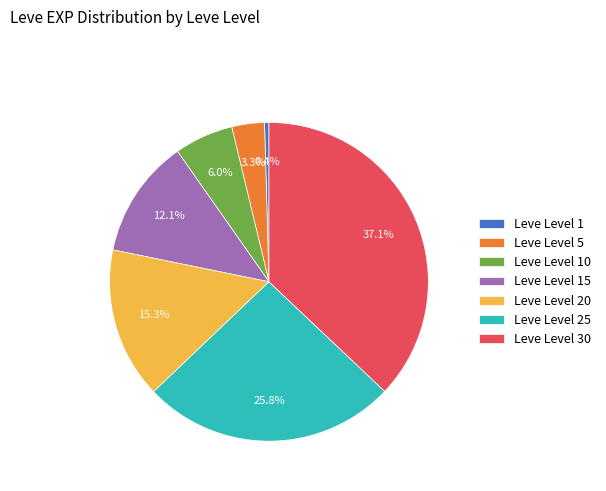

What is the ratio of the value at Leve Level 30 to the value at Leve Level 1?

82.9